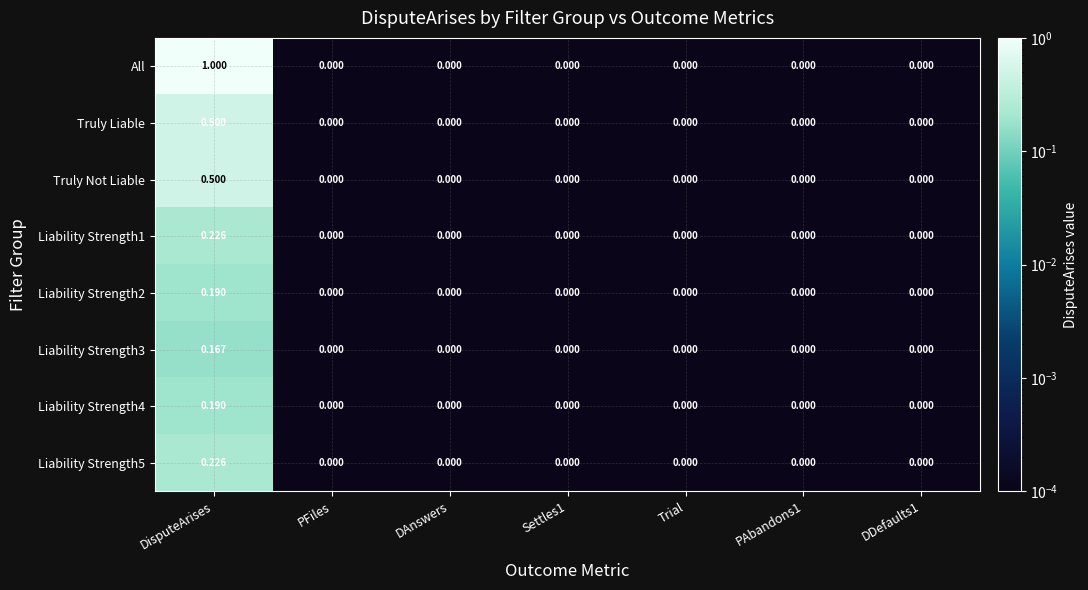

Which series has the largest total across all categories?

All